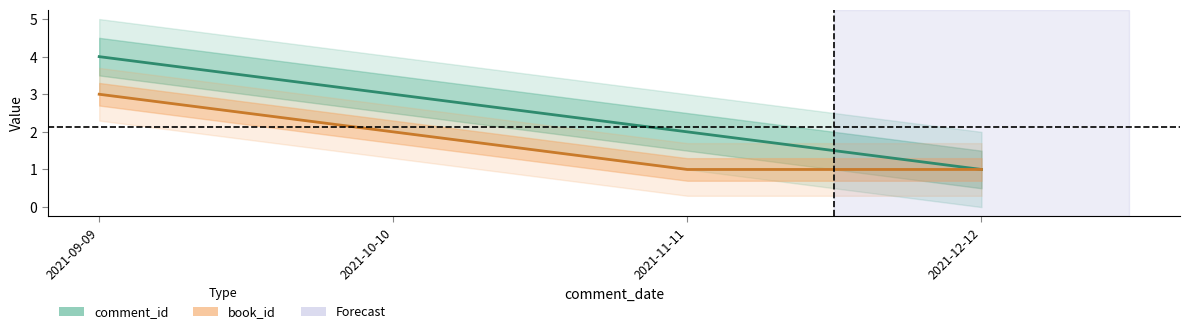

Is it true that book_id equals 1 at 2021-12-12?

True